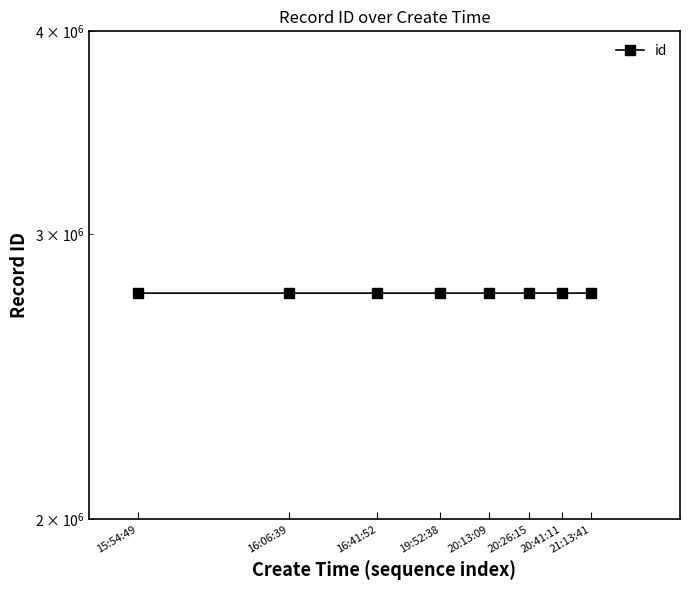

What is the value of the 5th point from the left?

2757782